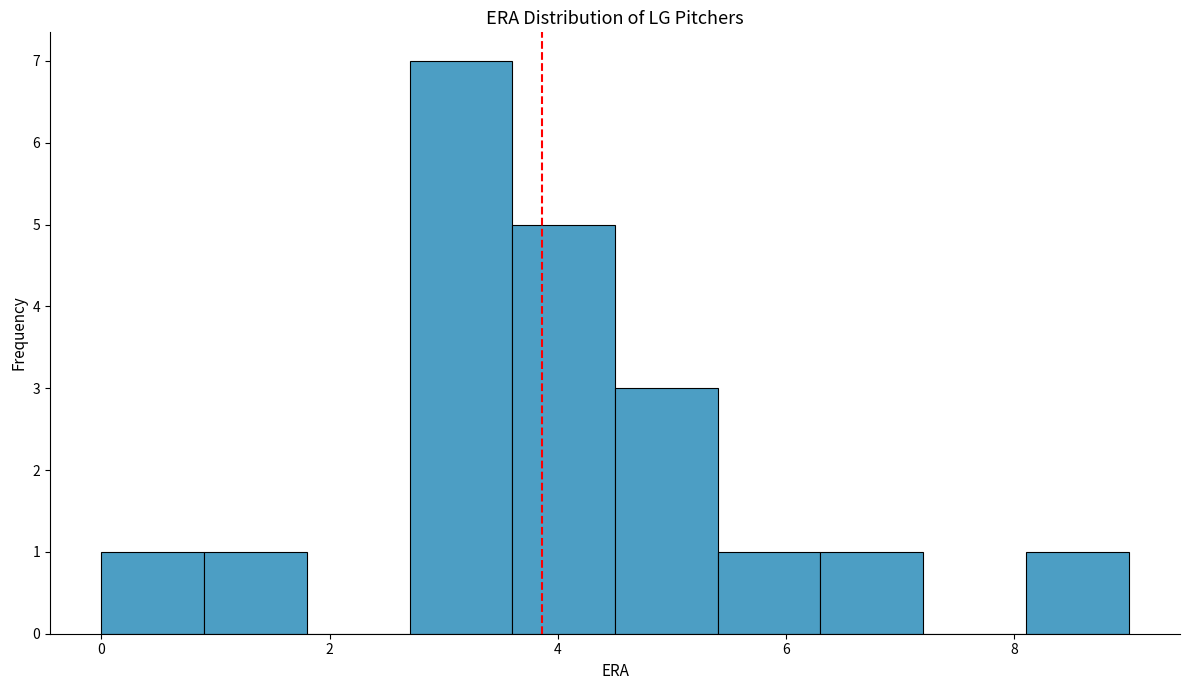

How tall is the bar that spans 5.4 to 6.3 on the x-axis? Neither the bar edges nor the heights are printed on the chart, so give them approximately, as read against the axes.

1